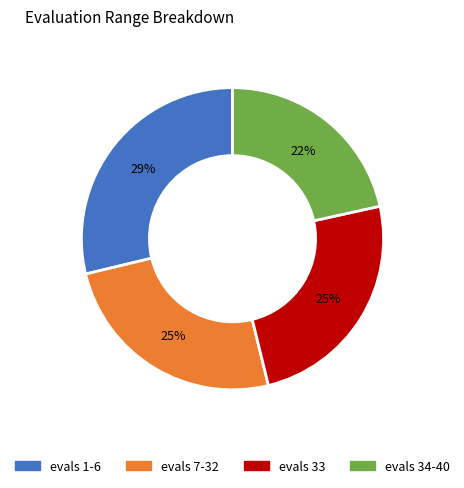

Which has a higher value, evals 1-6 or evals 33?

evals 1-6